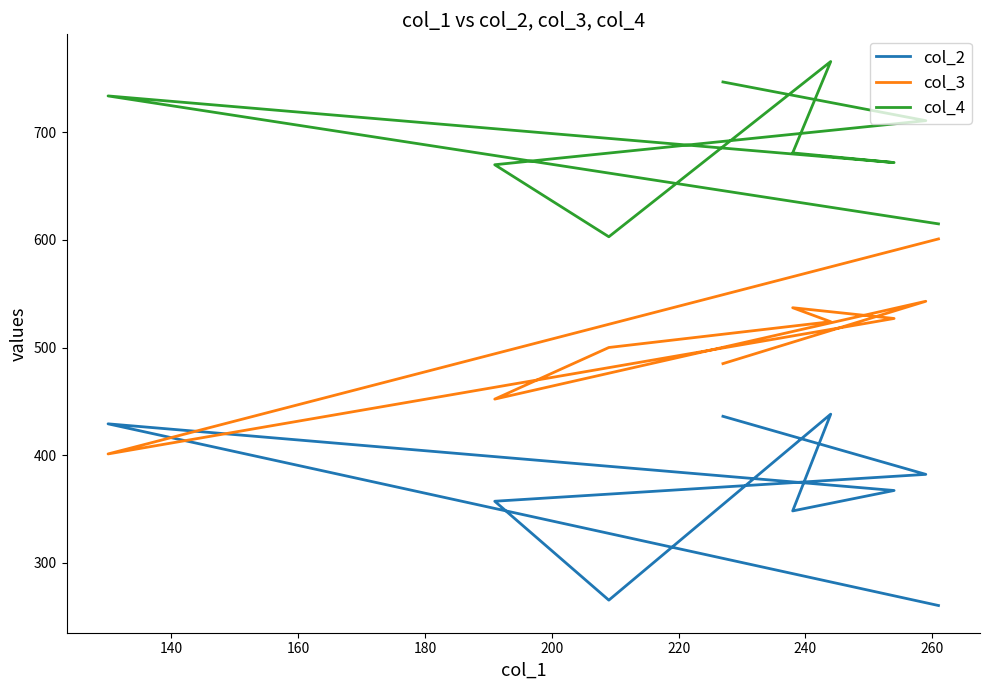

List the series in order of their peak value, highest first.

col_4, col_3, col_2